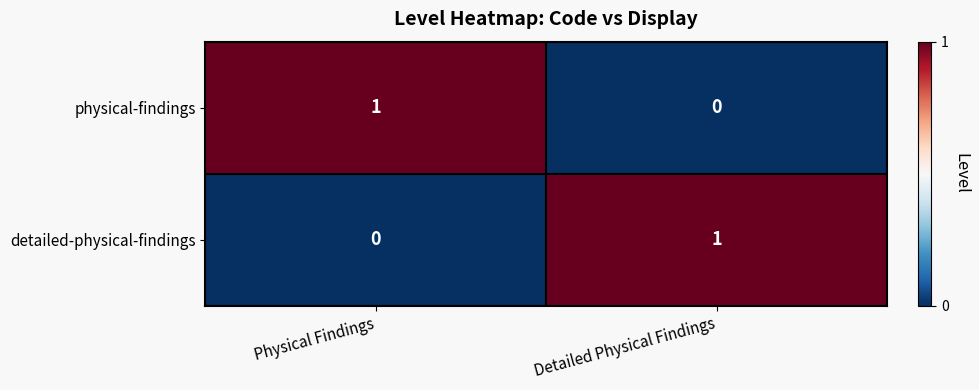

Is it true that detailed-physical-findings equals 0 at Physical Findings?

True